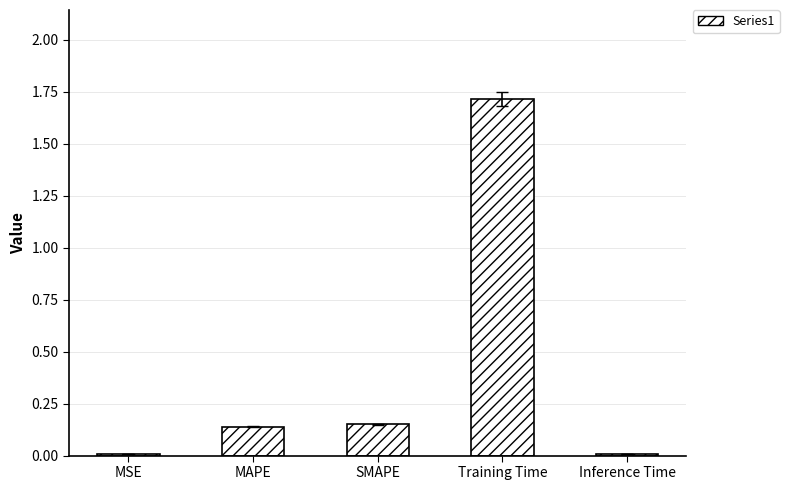

What is the sum of all values?

2.0